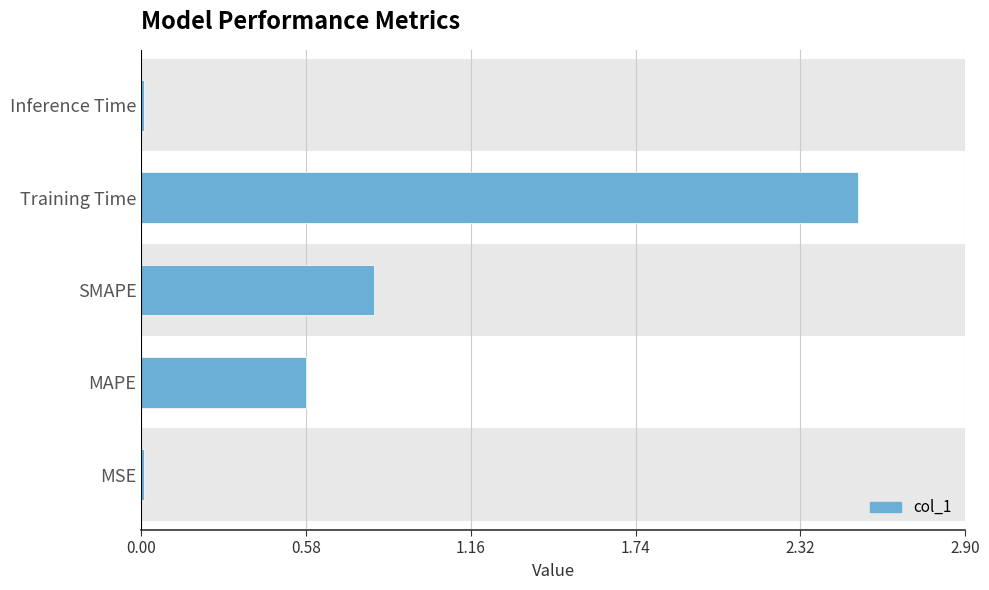

The chart shows a value of 0.6 at MAPE. True or false?

True